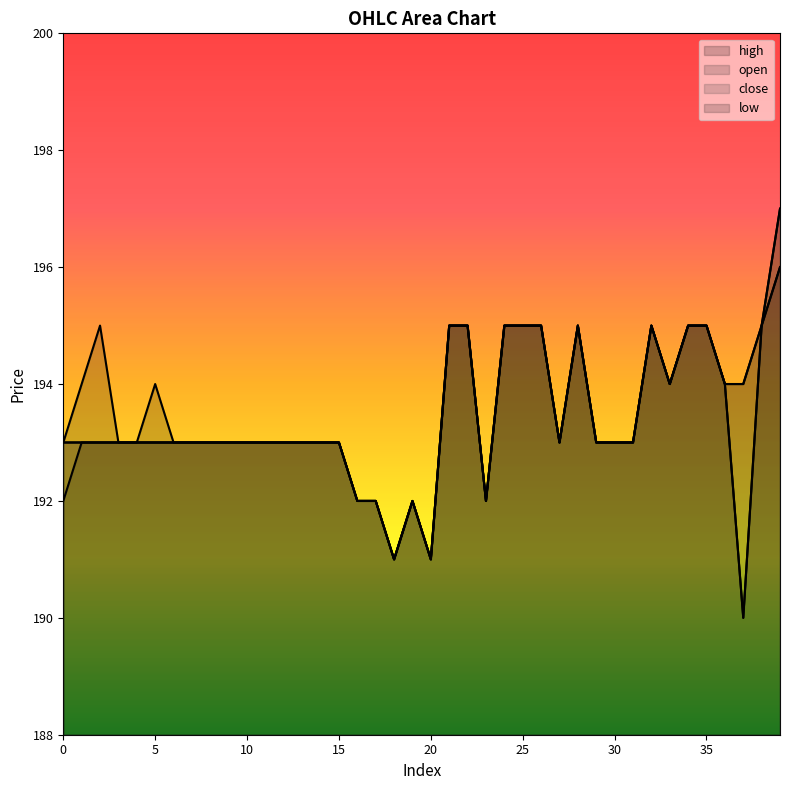

What is the total value across all series at 33?

776